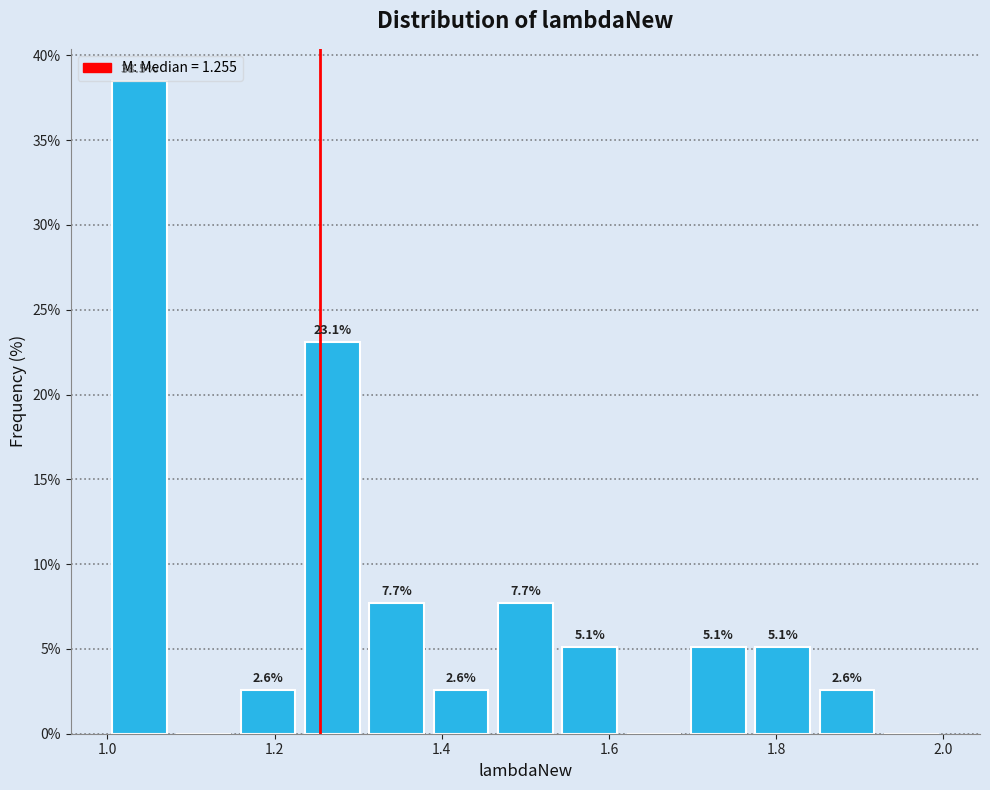

Read against the x-axis, roughly where is the centre of the tallest bar?

1.04